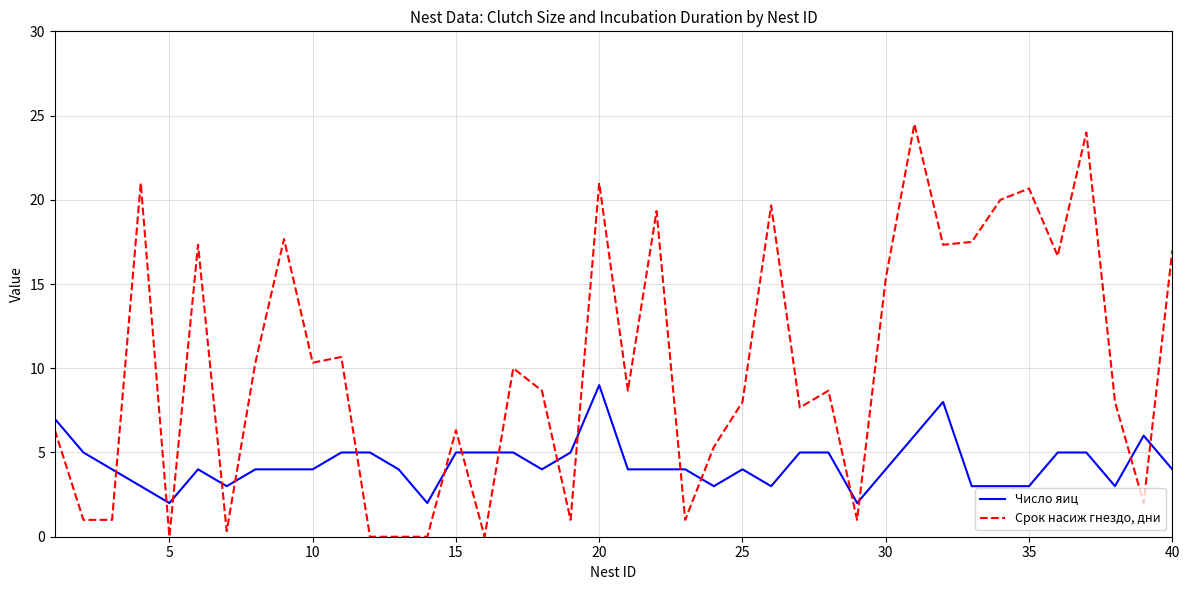

Which series has the largest range (max minus min)?

Срок насиж гнездо, дни